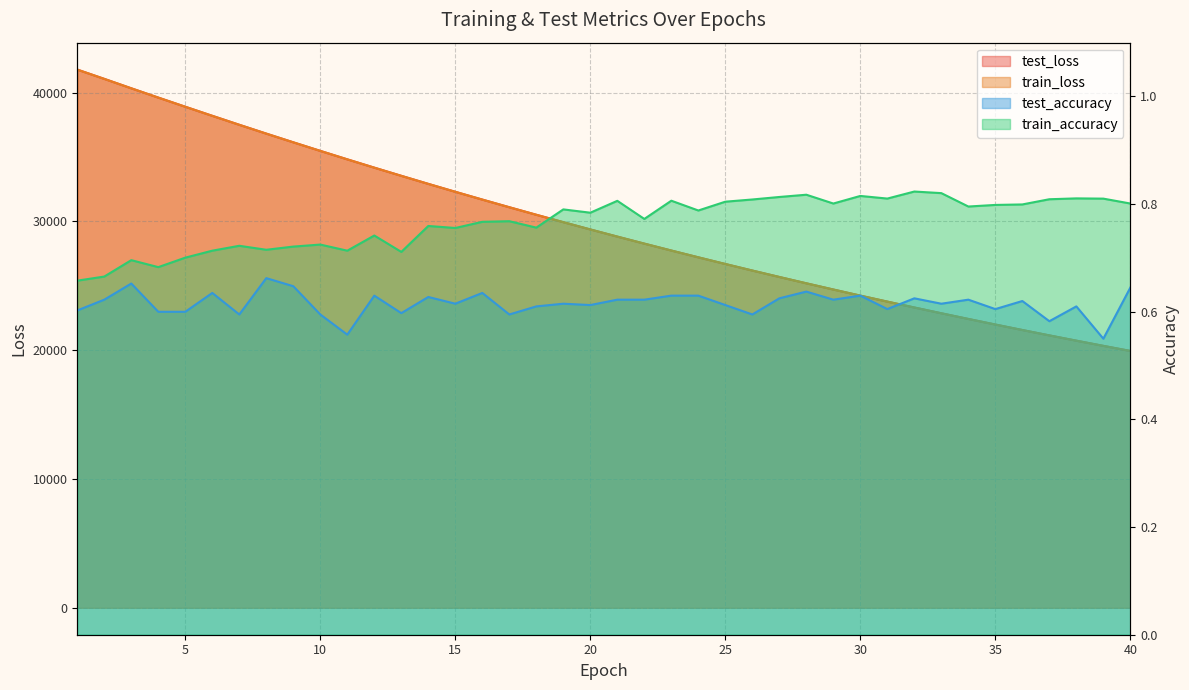

List the labels in order of test_loss value, largest first.

1, 2, 3, 4, 5, 6, 7, 8, 9, 10, 11, 12, 13, 14, 15, 16, 17, 18, 19, 20, 21, 22, 23, 24, 25, 26, 27, 28, 29, 30, 31, 32, 33, 34, 35, 36, 37, 38, 39, 40